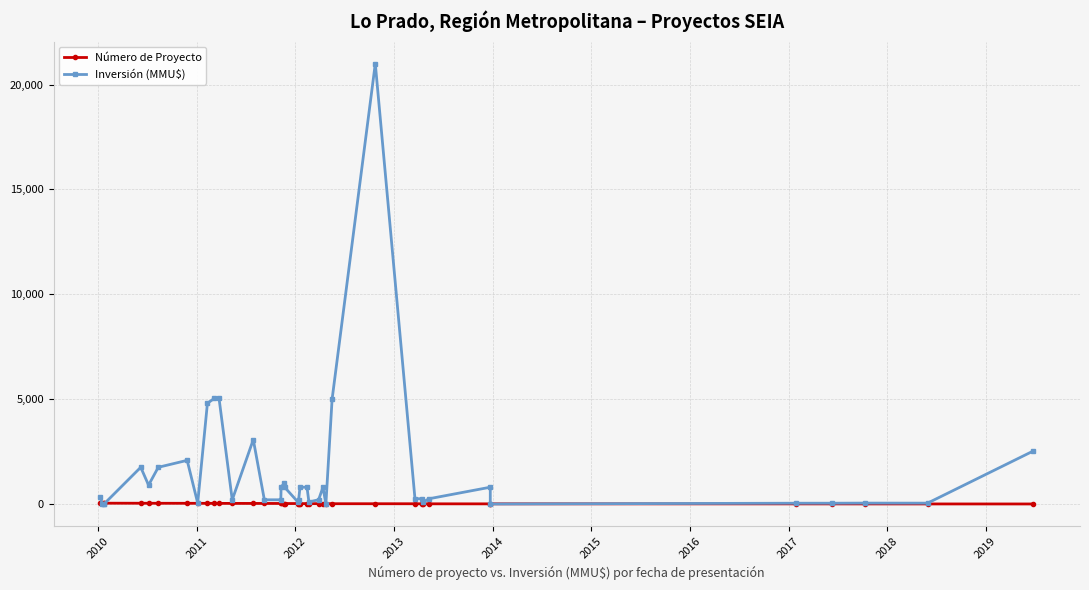

What is the sum of all Número de Proyecto values?

820